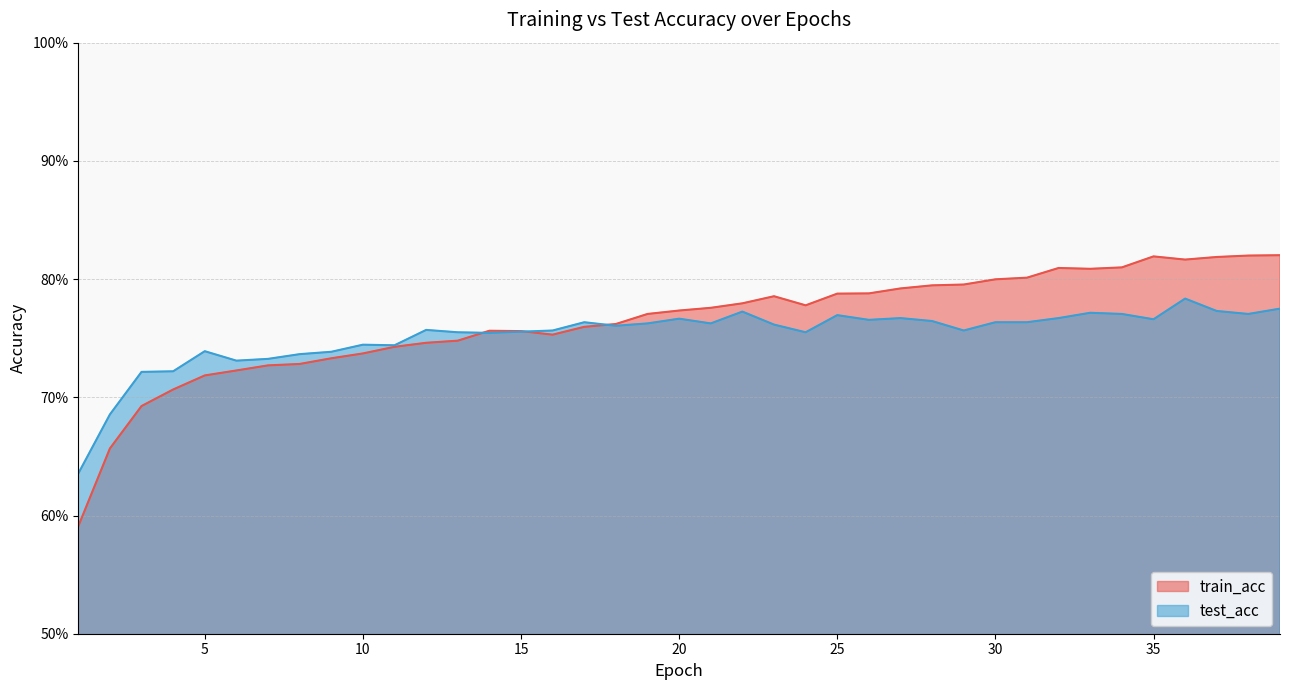

True or false: test_acc and train_acc cross at least once.

True